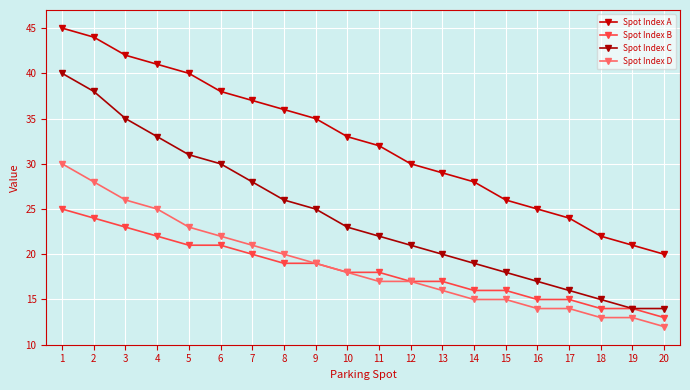

Count the number of data series in this chart.

4